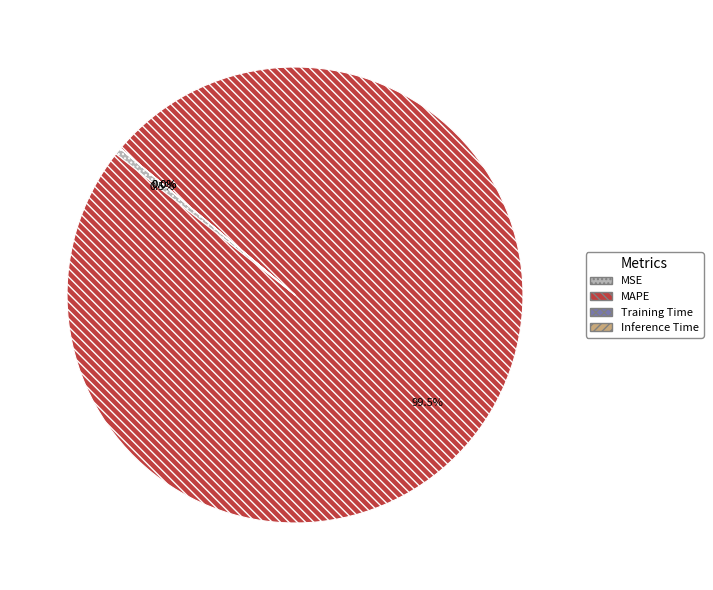

How much of the chart is everything except MSE?

99.5%